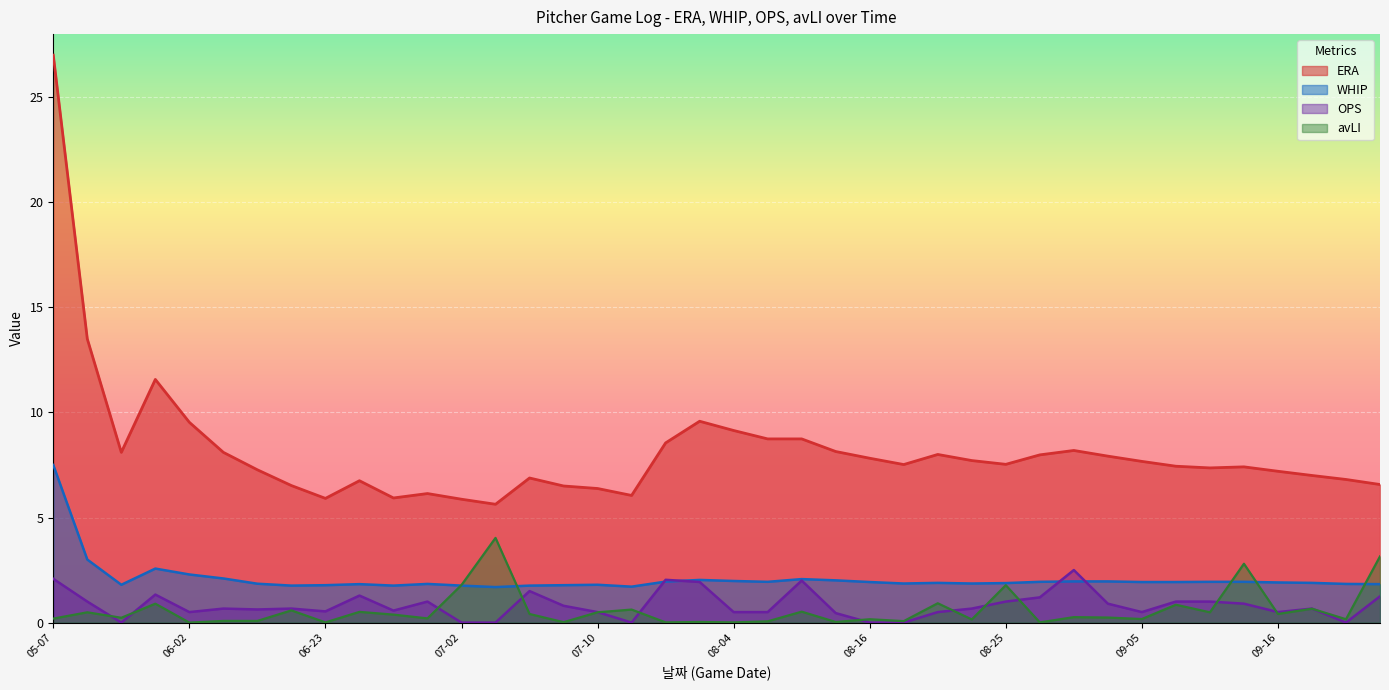

True or false: ERA has more than 2 interior local peaks.

True